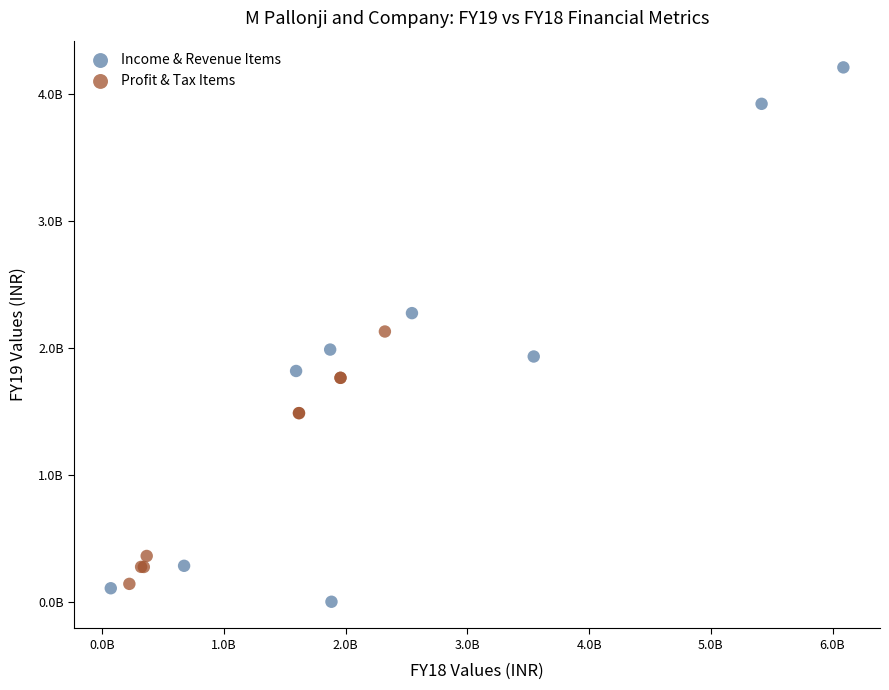

What are all the series names shown in the legend?

Income & Revenue Items, Profit & Tax Items